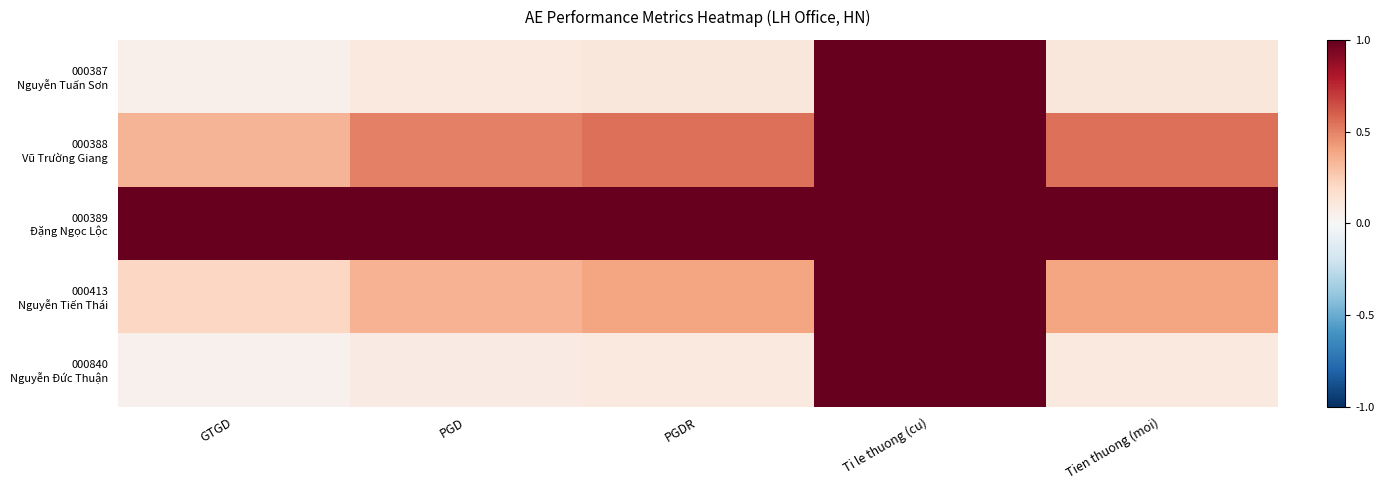

Which category has the highest value across all series?

Ti le thuong (cu)